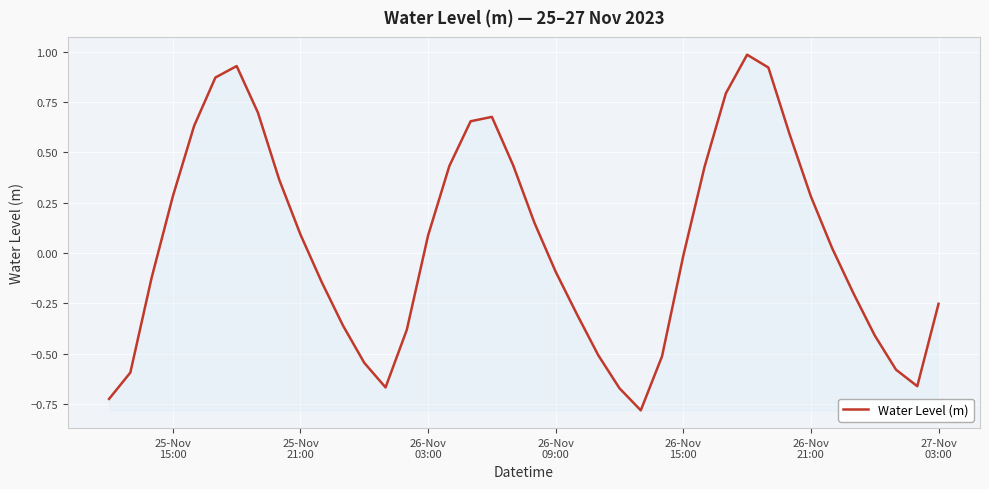

What is the maximum value shown in the chart?

1.0